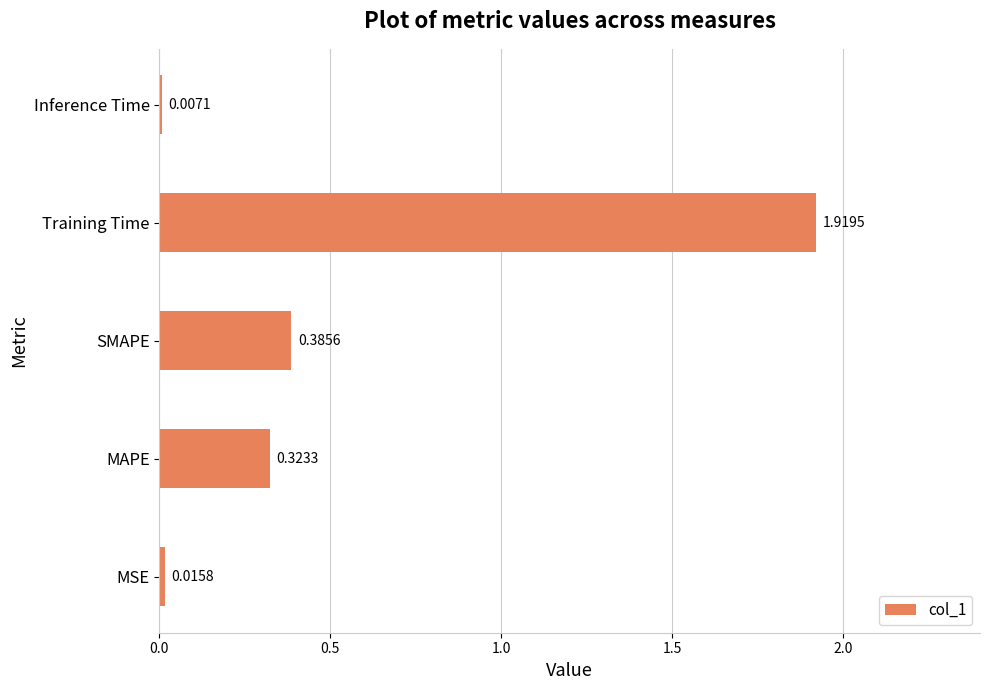

Which has a higher value, Training Time or SMAPE?

Training Time